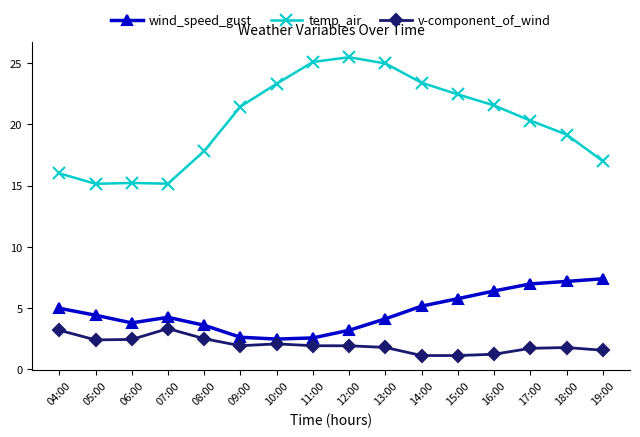

True or false: wind_speed_gust and v-component_of_wind cross at least once.

False